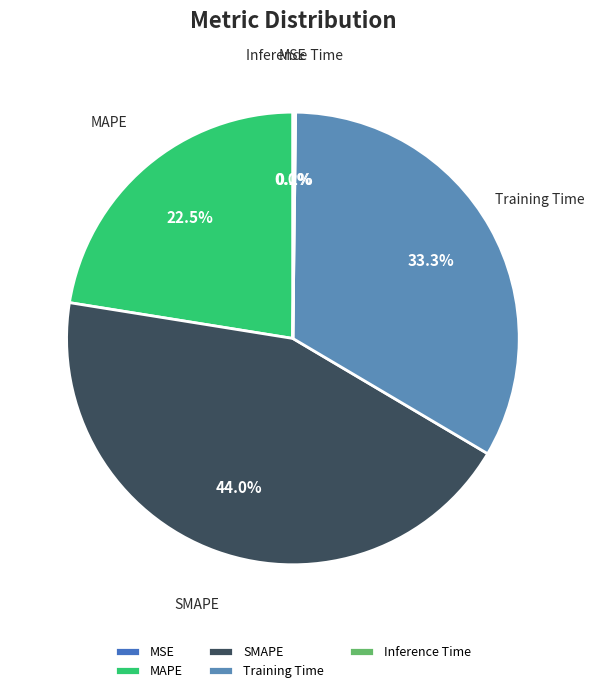

What is the largest slice in the pie chart?

SMAPE